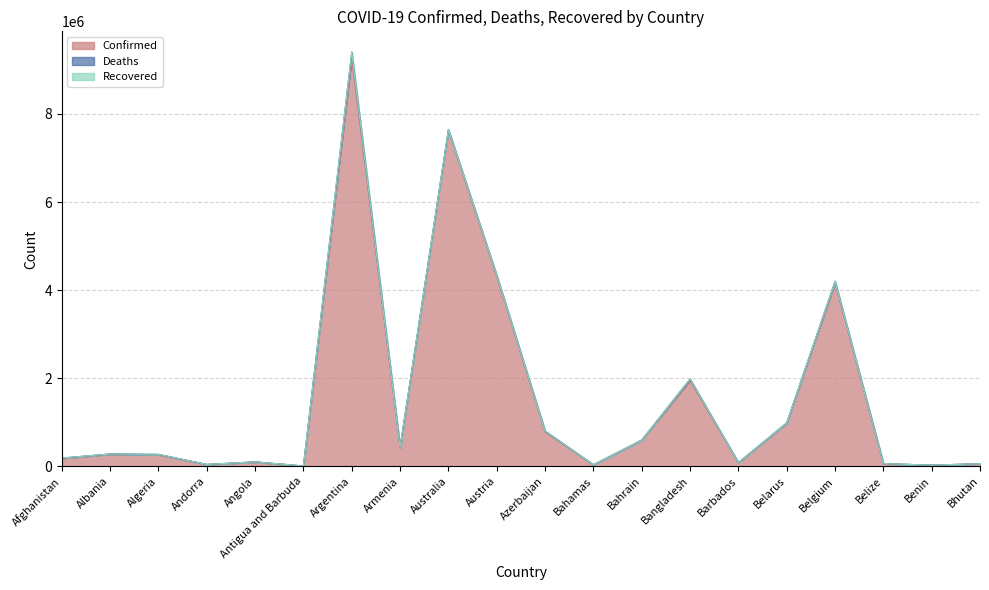

Count the number of categories in the chart.

20